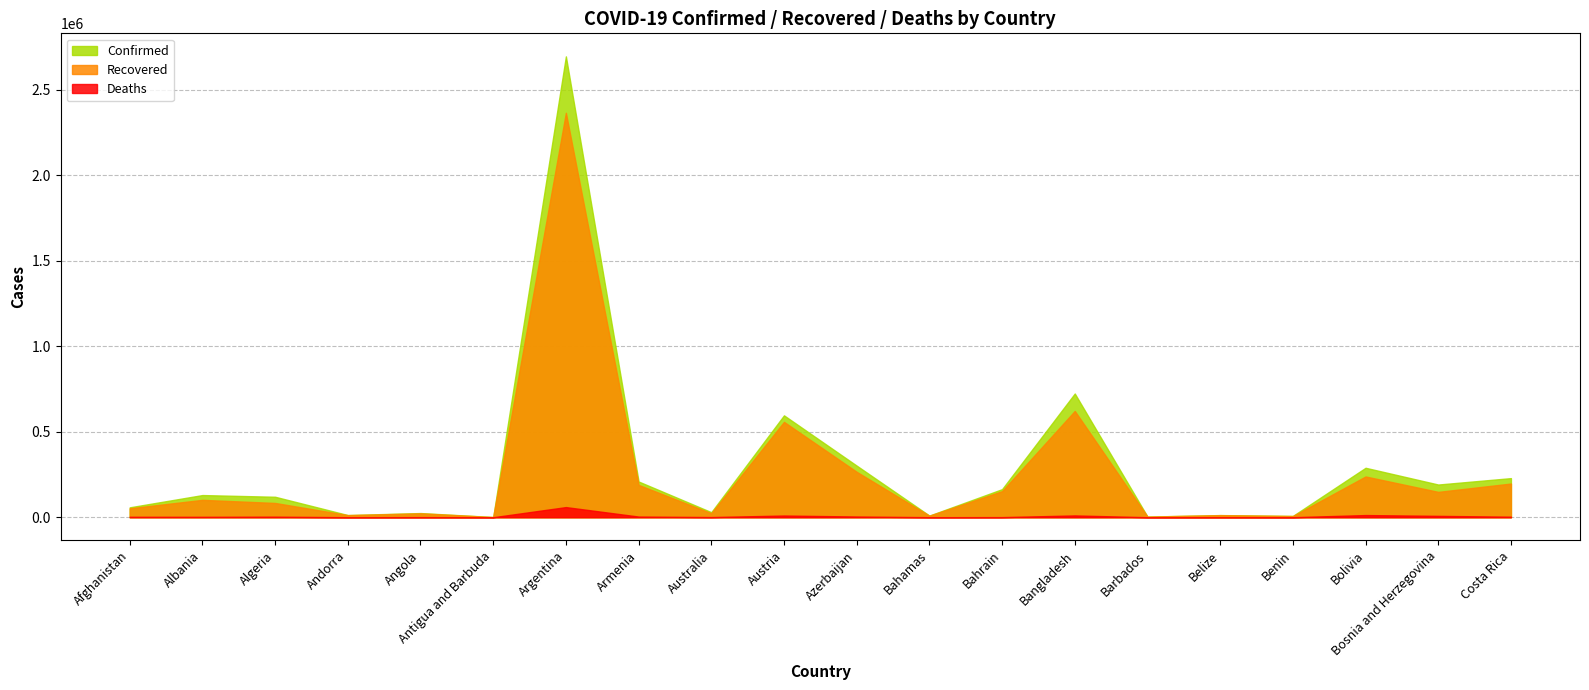

What is the sum of all Recovered values?

5060865